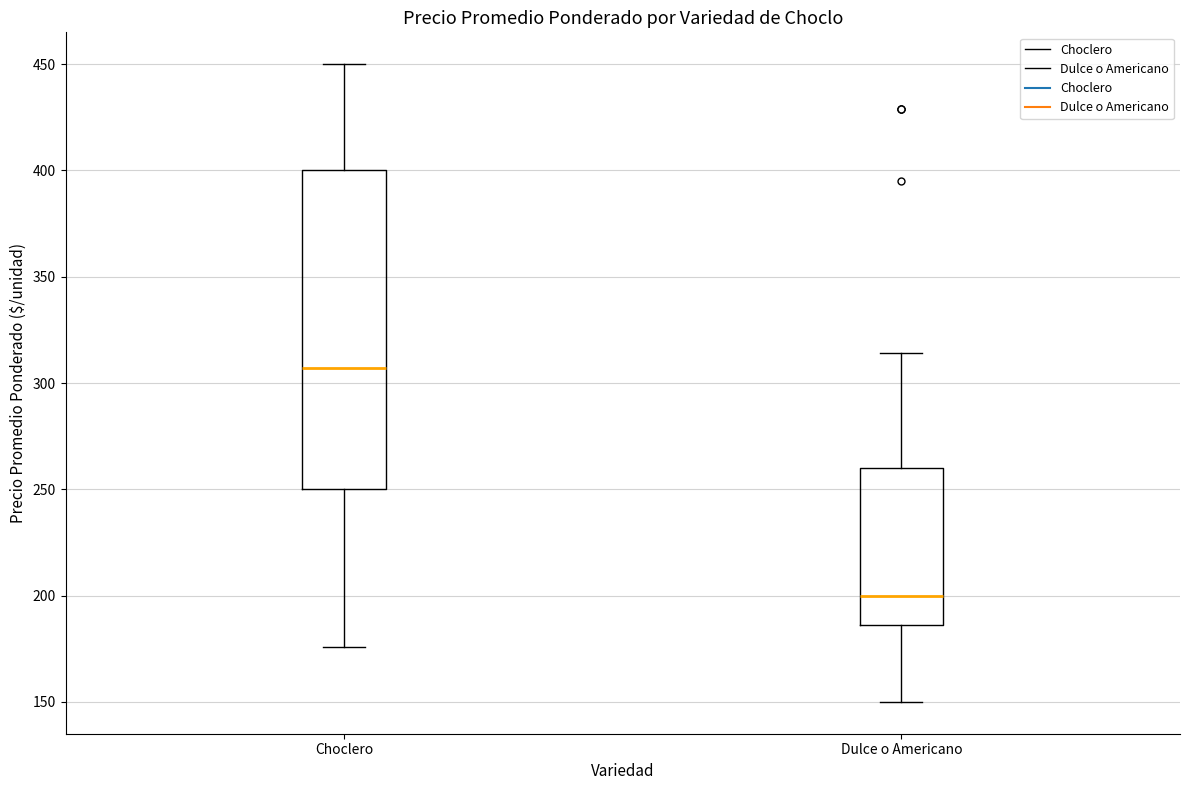

Reading left to right, transcribe this box plot: for each box, give where its median line is, the range the box spans, and where its two whiskers end, as read against the y-axis. The values are not printed on the chart, so give them approximately, as read against the axis.

Choclero: median 305, box 250 to 400, whiskers 175 to 450
Dulce o Americano: median 200, box 185 to 260, whiskers 150 to 315